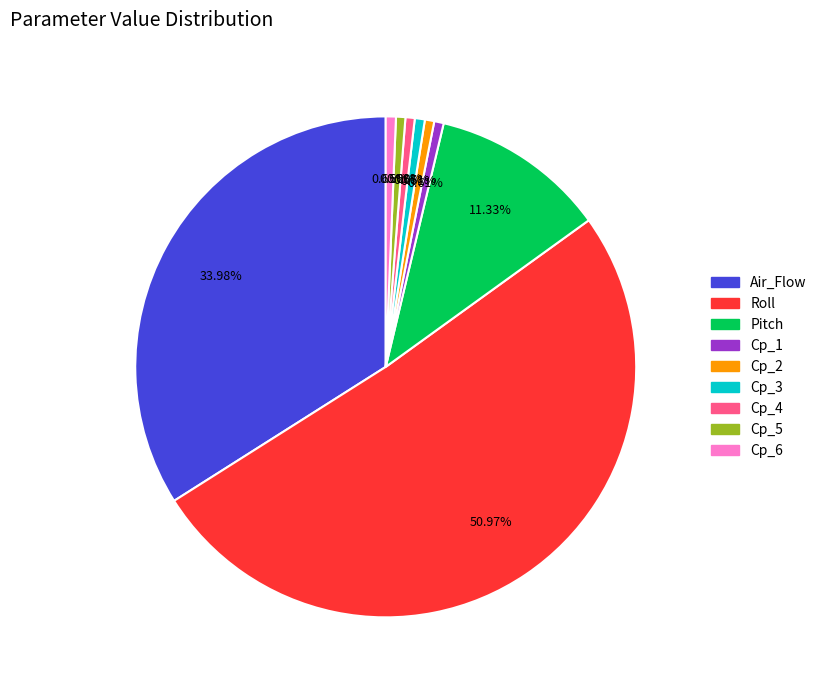

Is there any slice that represents more than half of the pie?

Yes